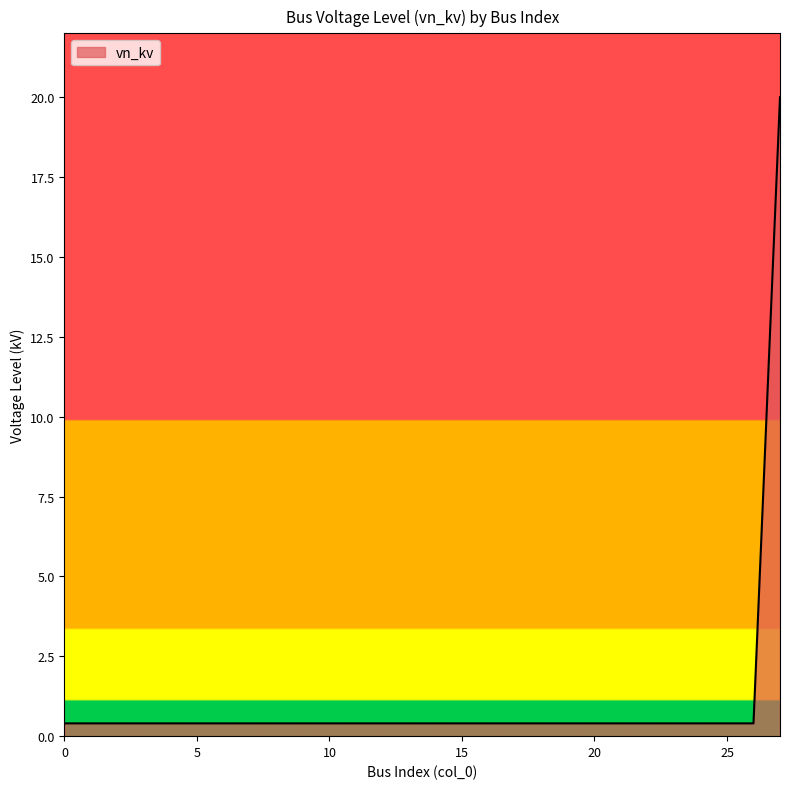

How many lines are shown in the chart?

1